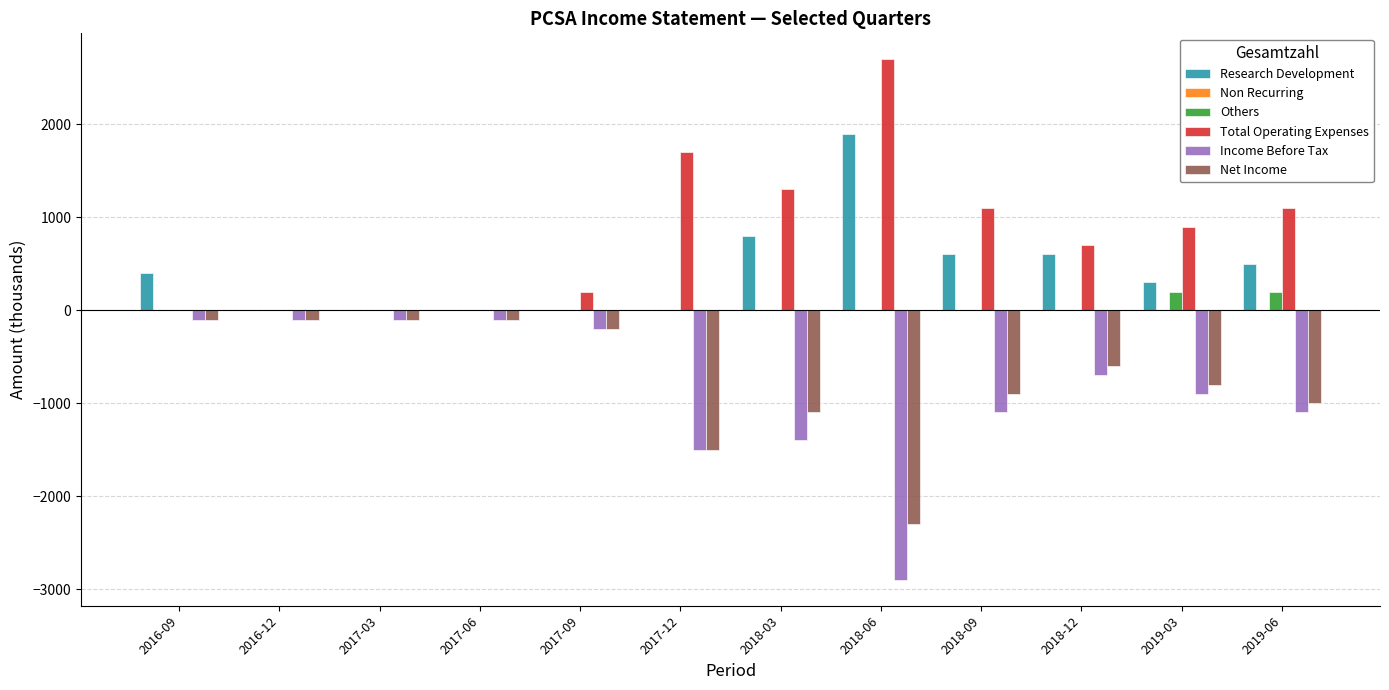

The Others series shows 0 at 2017-06. True or false?

True